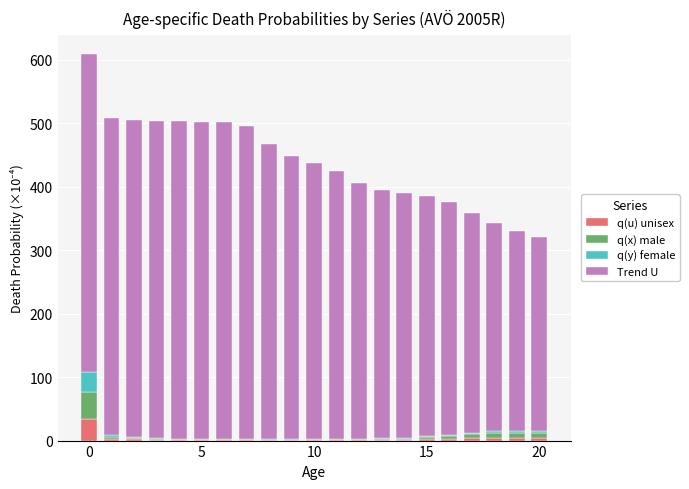

What is the maximum value for q(u) unisex?

33.9